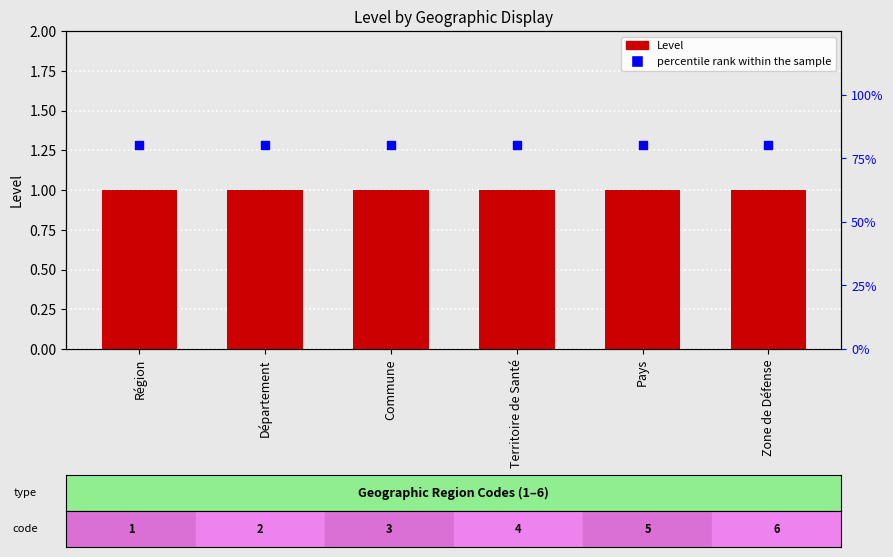

What is the total value across all series at Territoire de Santé?

1.8